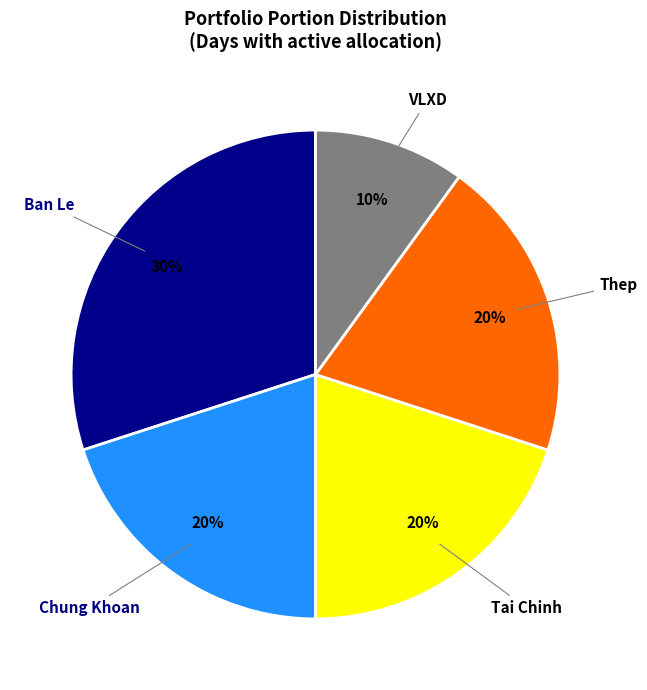

Is there a majority slice in this chart?

No